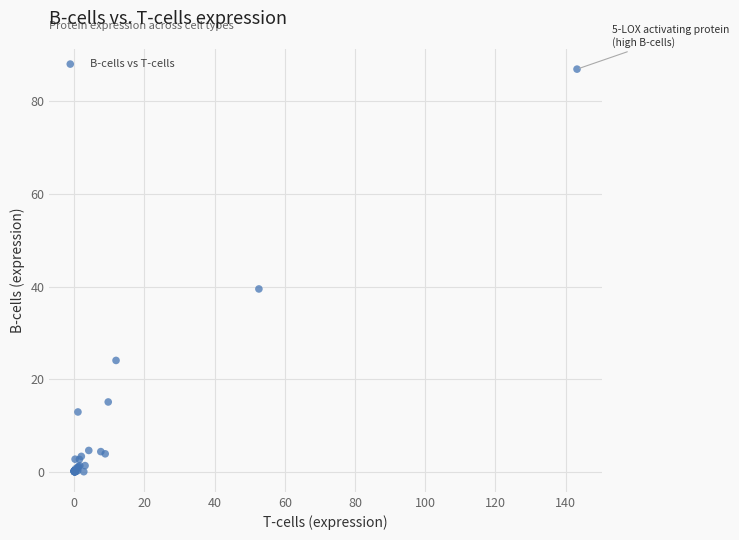

What Y value in the scatter plot is closest to 43?

39.5